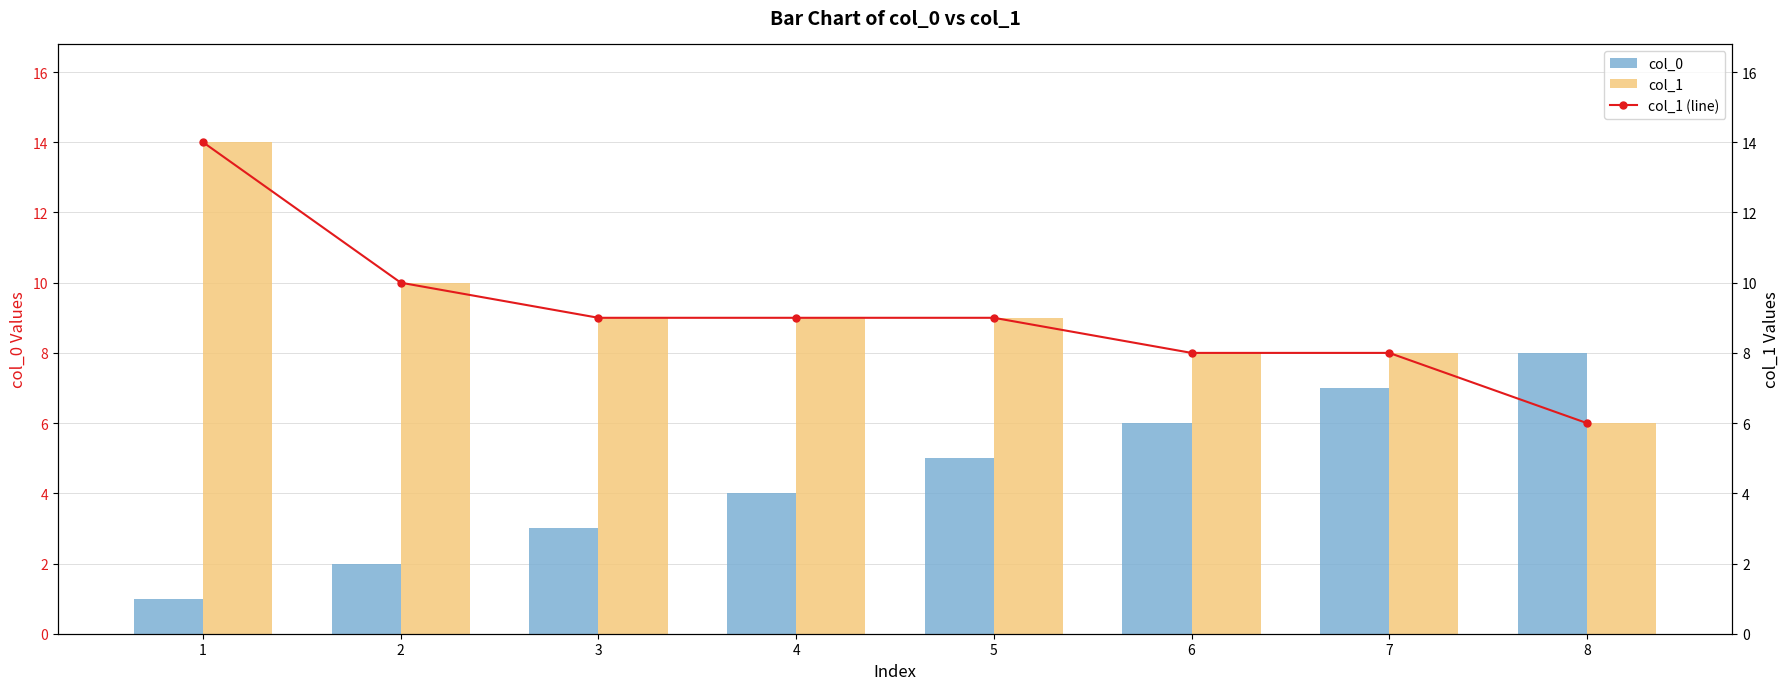

Which category has the lowest value across all series?

1